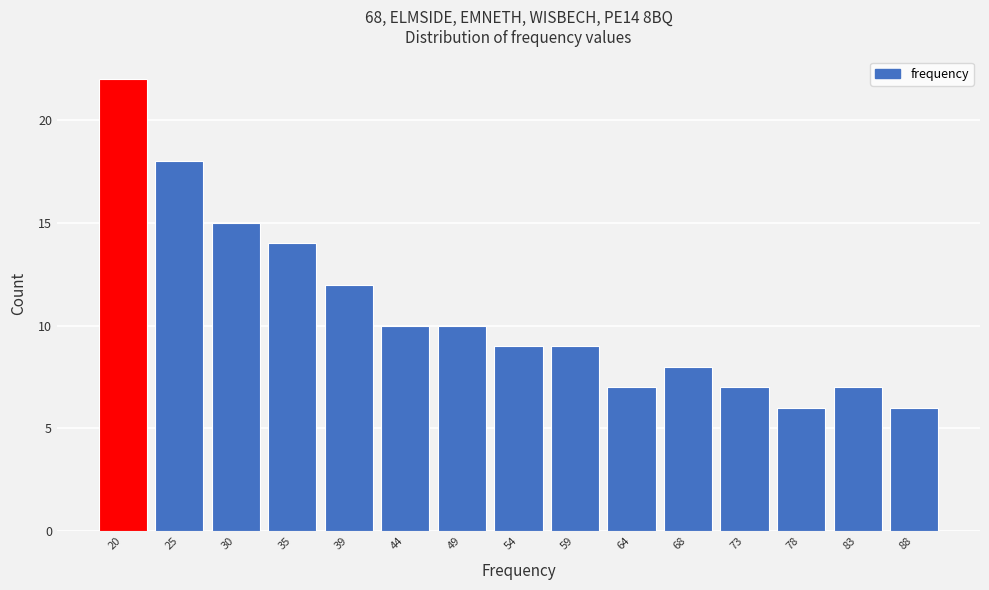

Reading left to right, what are all the values shown in this chart?

20=22	25=18	30=15	35=14	39=12	44=10	49=10	54=9	59=9	64=7	68=8	73=7	78=6	83=7	88=6